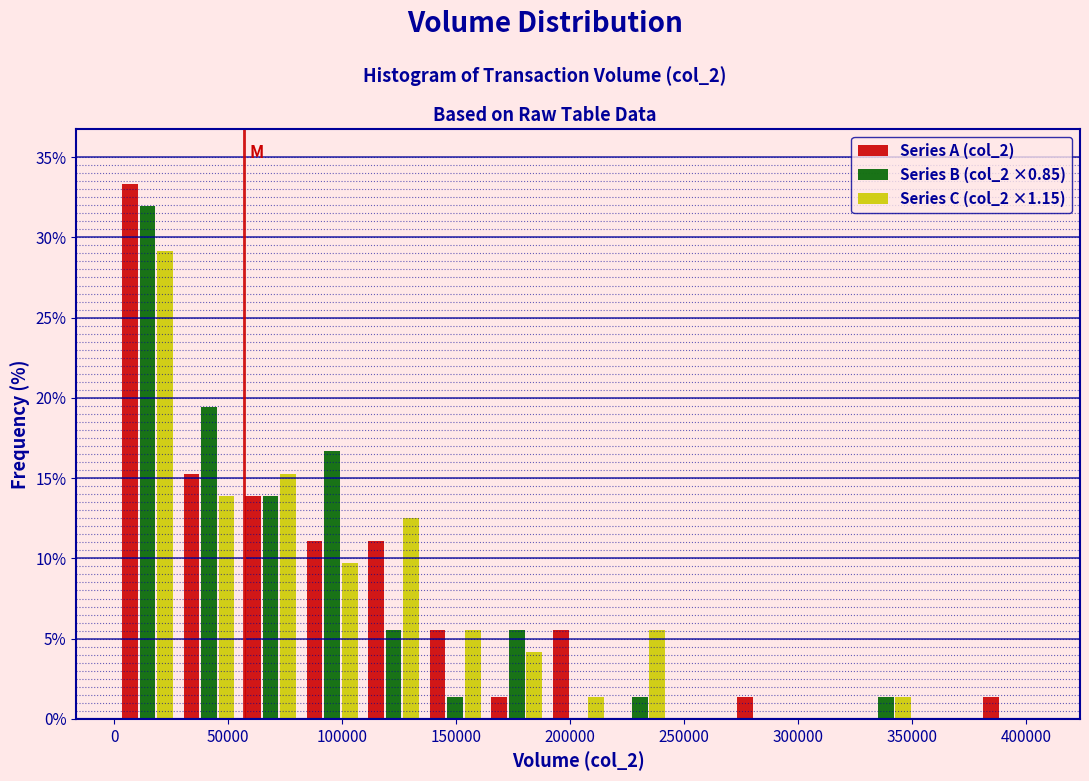

In the Series B (col_2 ×0.85) series, which range on the x-axis has the tallest bar?

0 to 30000